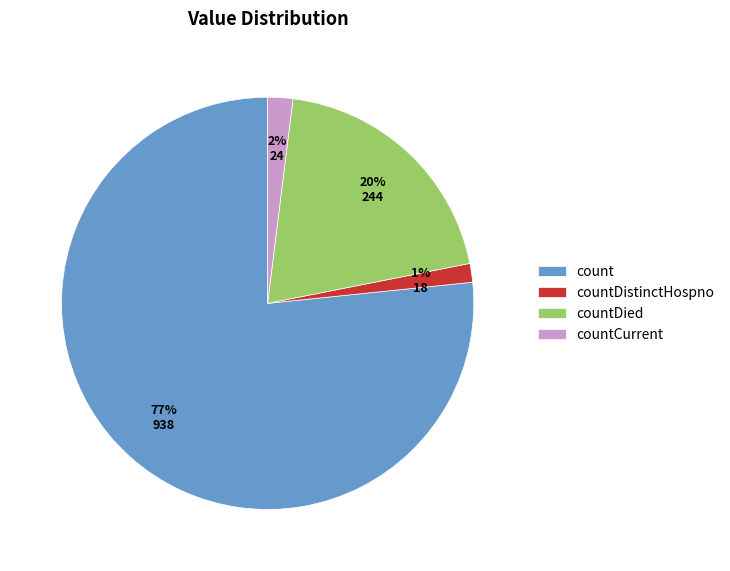

To the nearest percent, what is the average slice percentage?

25%